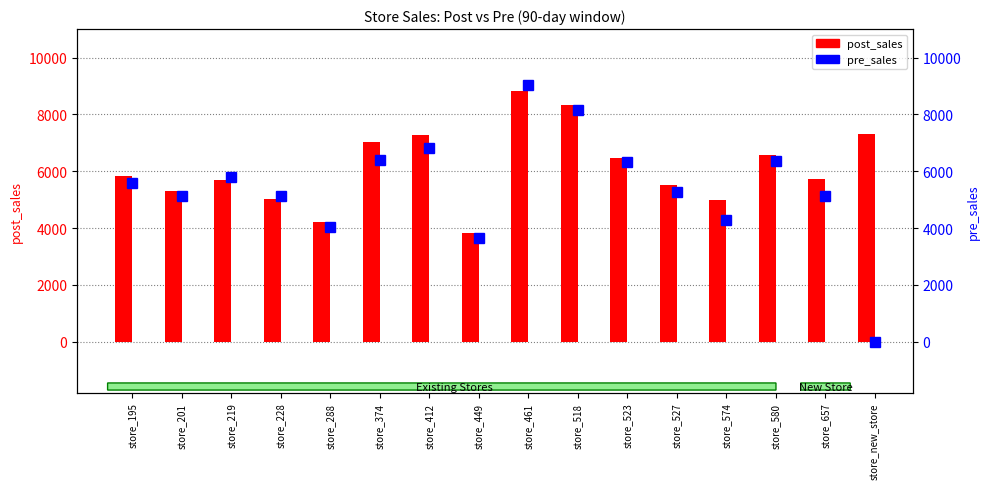

What position from the right is store_580?

3